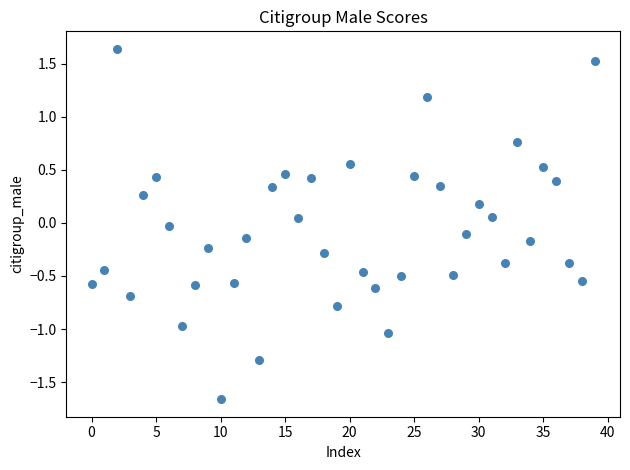

What is the range of Y values (max minus min)?

3.3